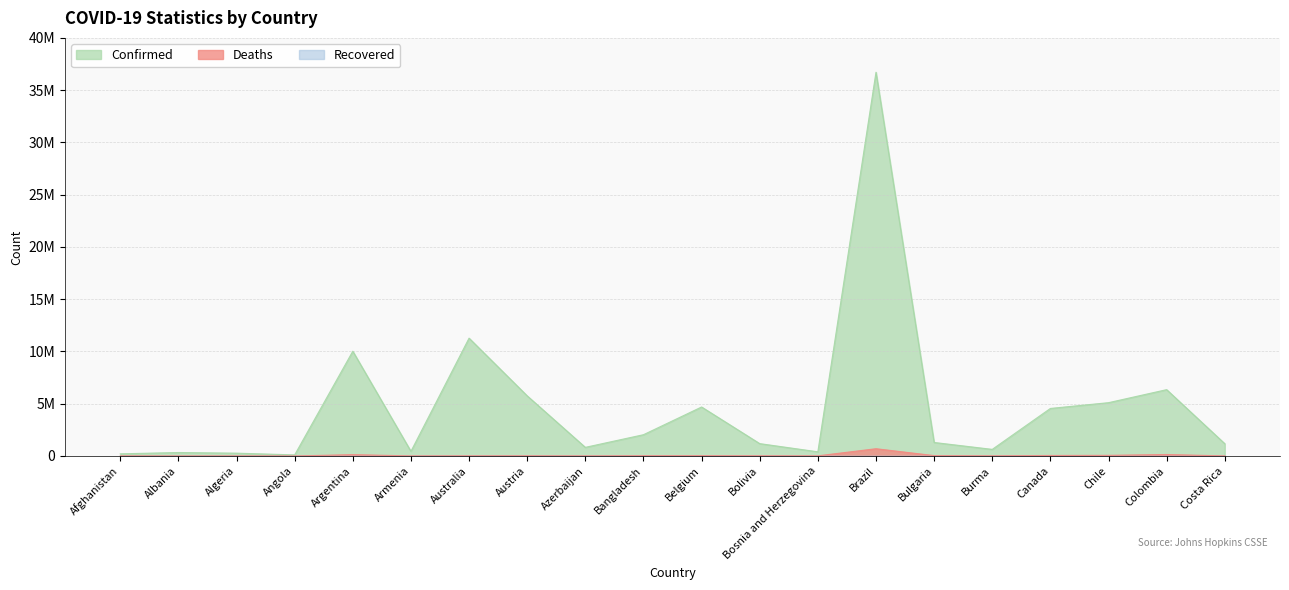

Which has a higher value, Costa Rica or Angola?

Costa Rica